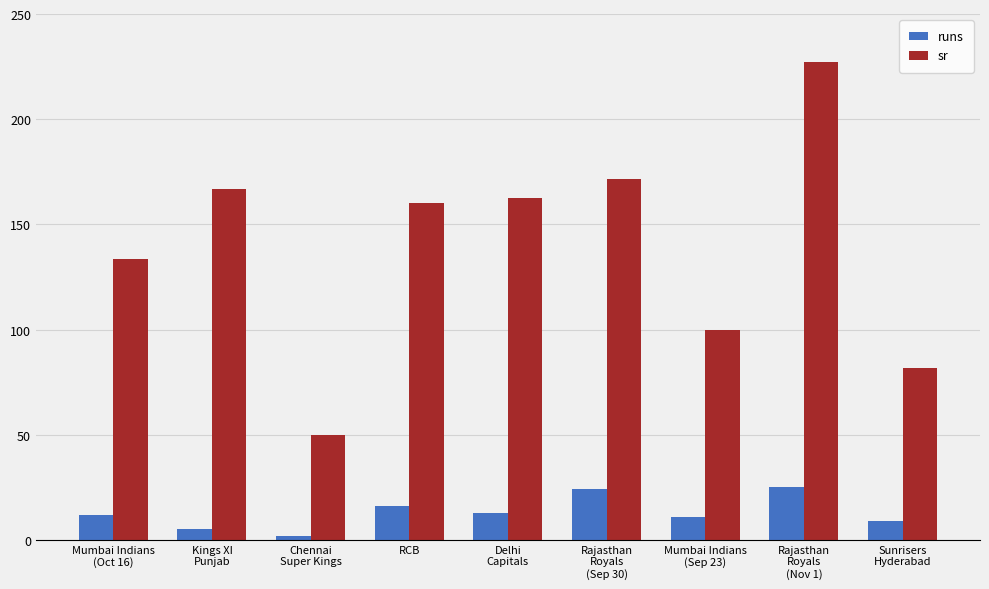

Which series changed the most between Kings XI
Punjab and Mumbai Indians
(Sep 23)?

sr